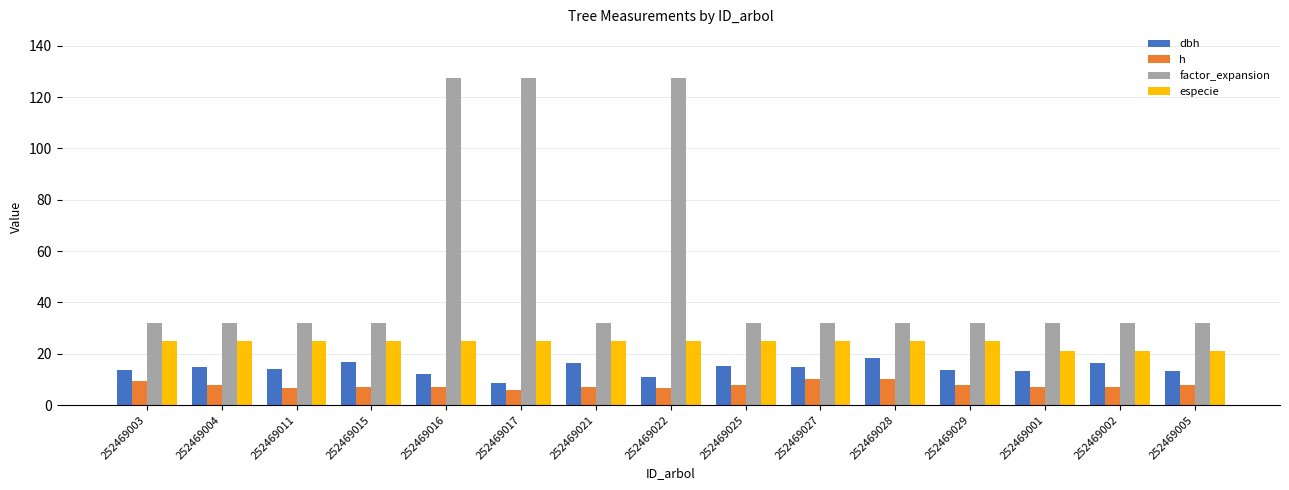

The value of dbh at 252469005 is 2.7. True or false?

False